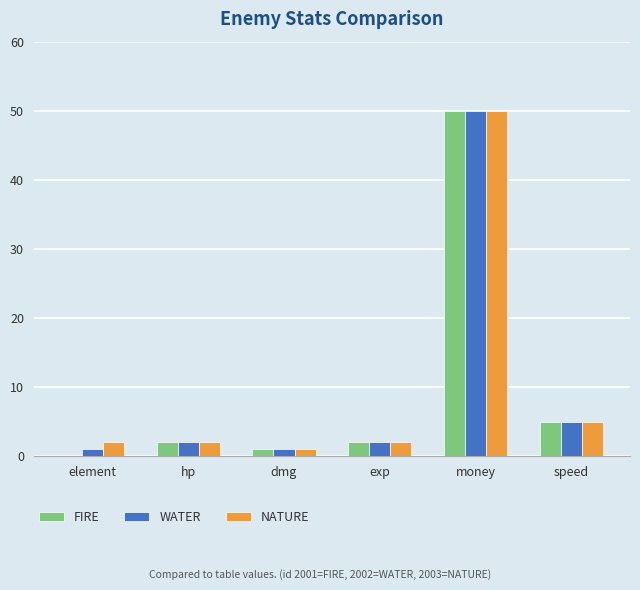

Reading left to right, transcribe all the data shown in this chart.

FIRE: element=0	hp=2	dmg=1	exp=2	money=50	speed=5
WATER: element=1	hp=2	dmg=1	exp=2	money=50	speed=5
NATURE: element=2	hp=2	dmg=1	exp=2	money=50	speed=5